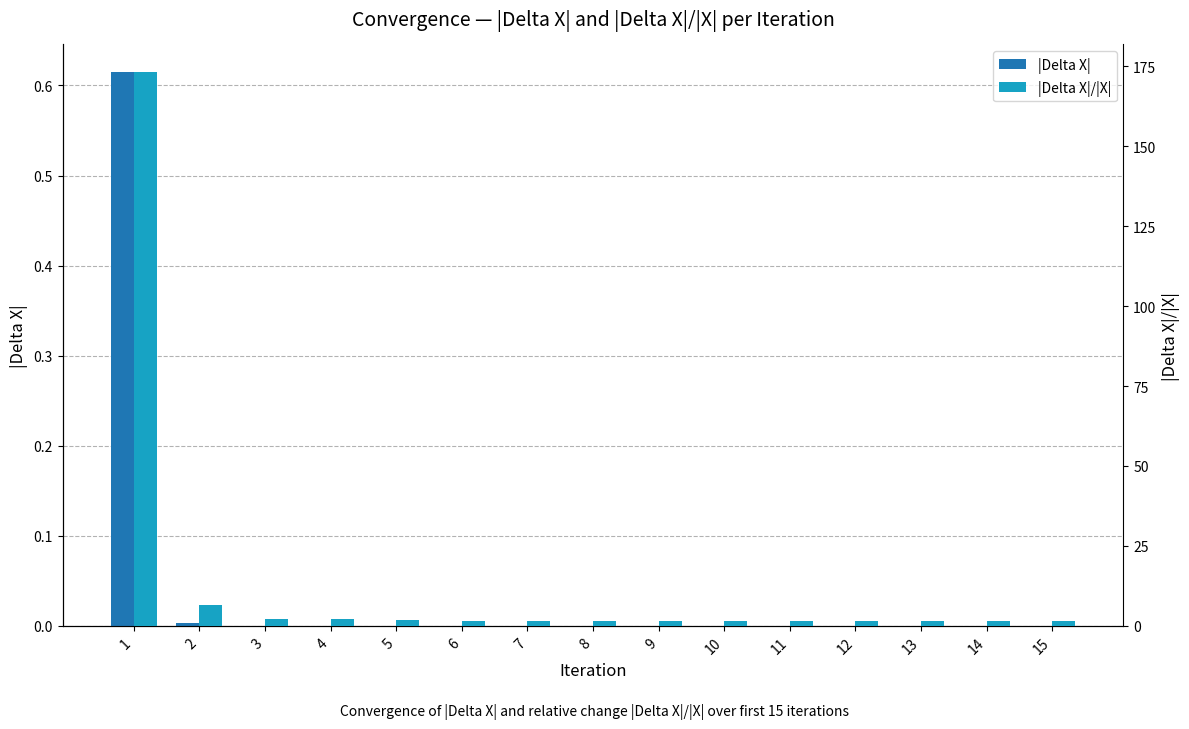

What is the sum of all |Delta X|/|X| values?

200.5